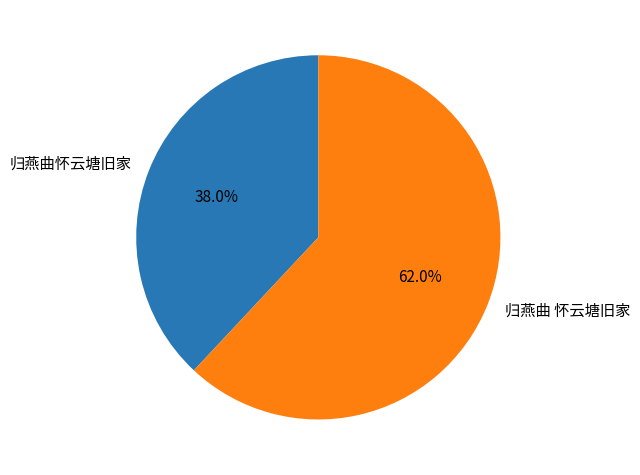

Between 归燕曲怀云塘旧家 and 归燕曲 怀云塘旧家, which is larger?

归燕曲 怀云塘旧家